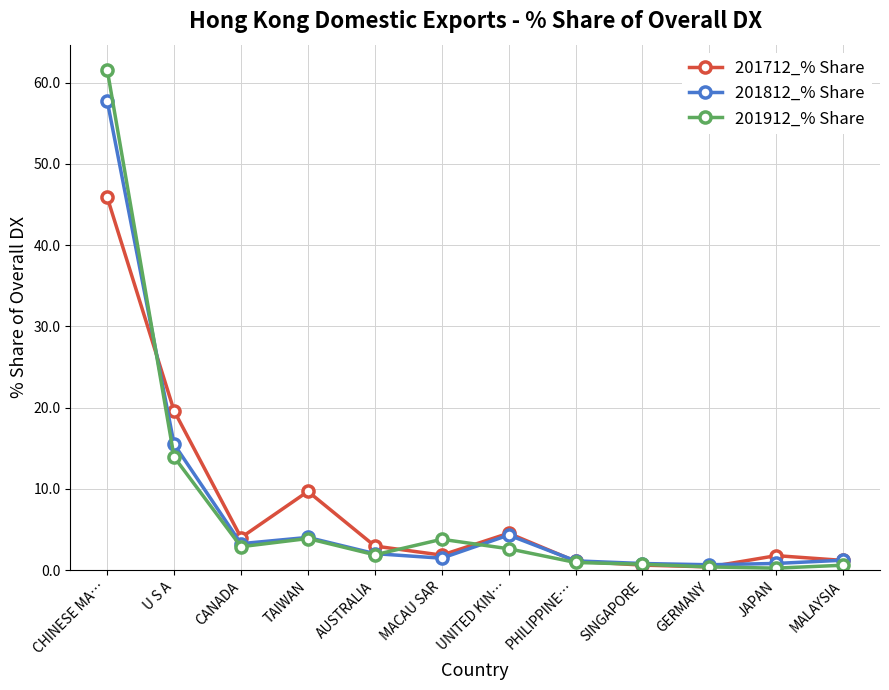

What is the label of the 2nd point from the right?

JAPAN